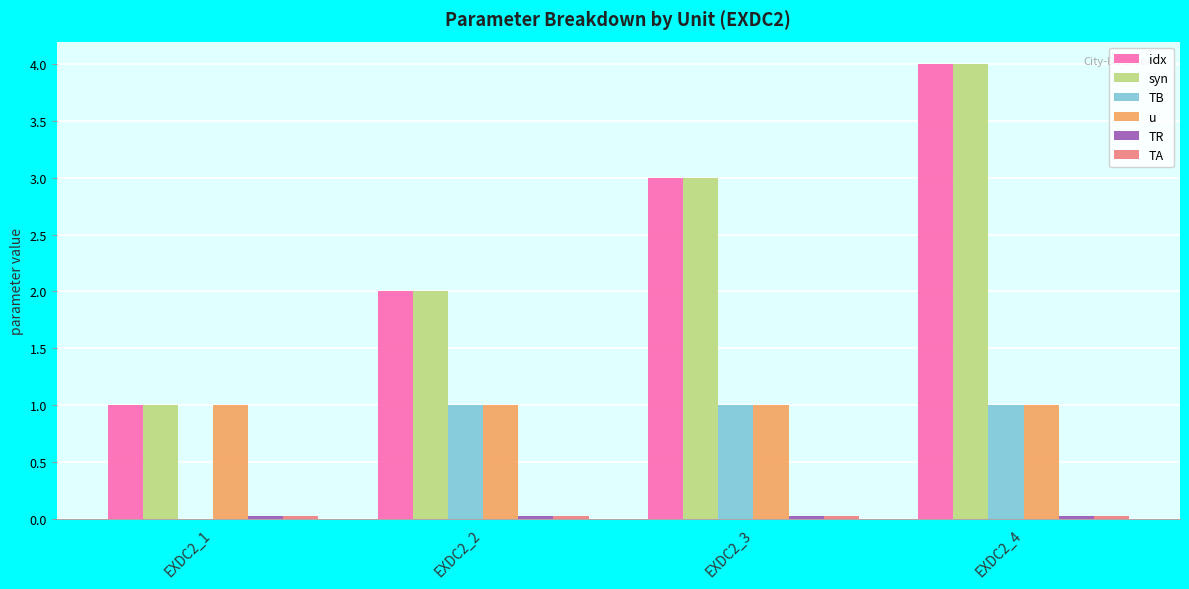

How many categories are shown in the chart?

4